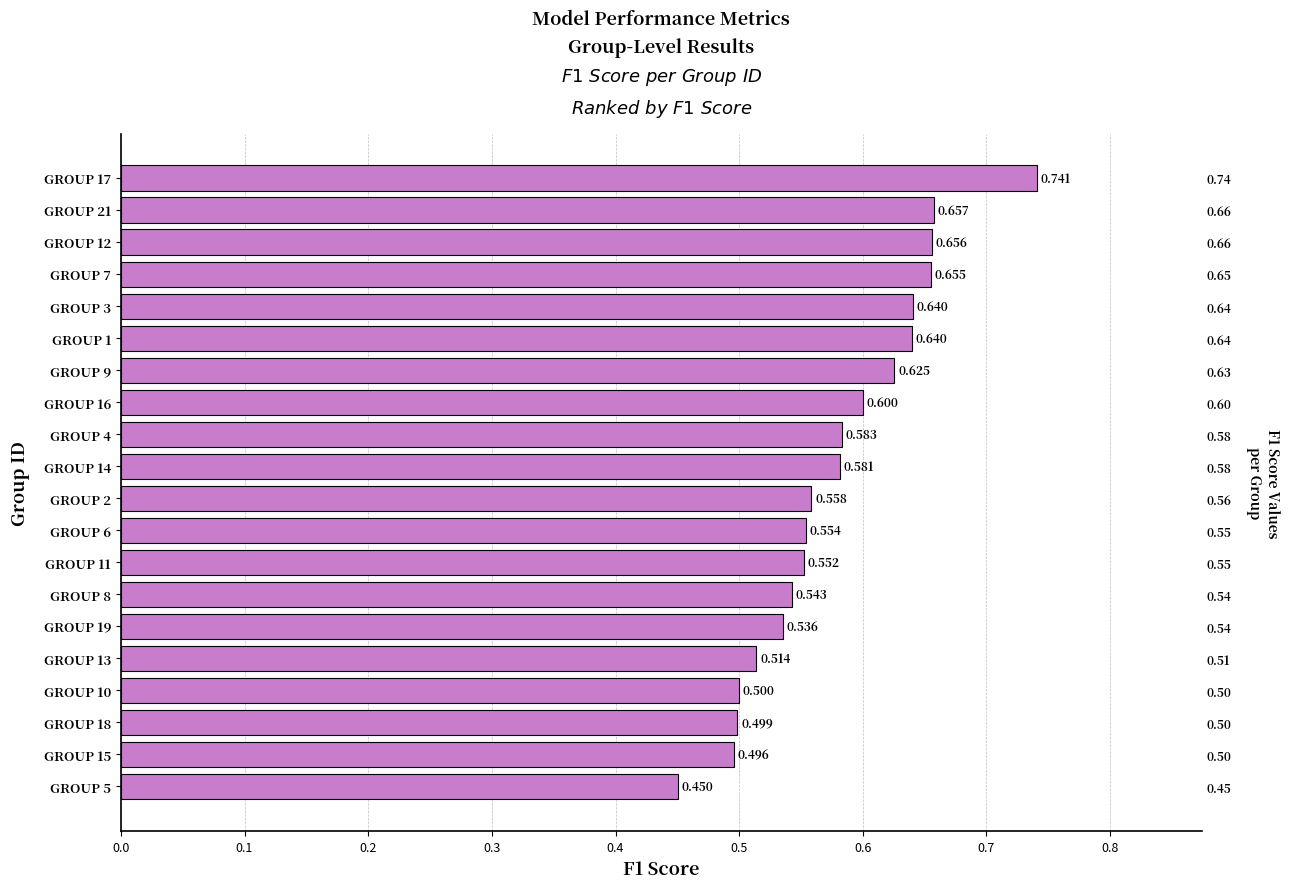

What is the greatest value displayed?

0.7